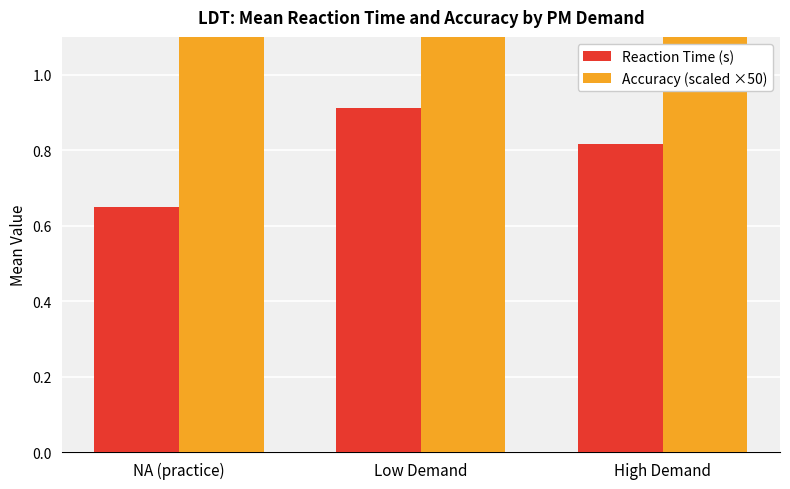

At which label is Reaction Time (s) closest to 0?

NA (practice)